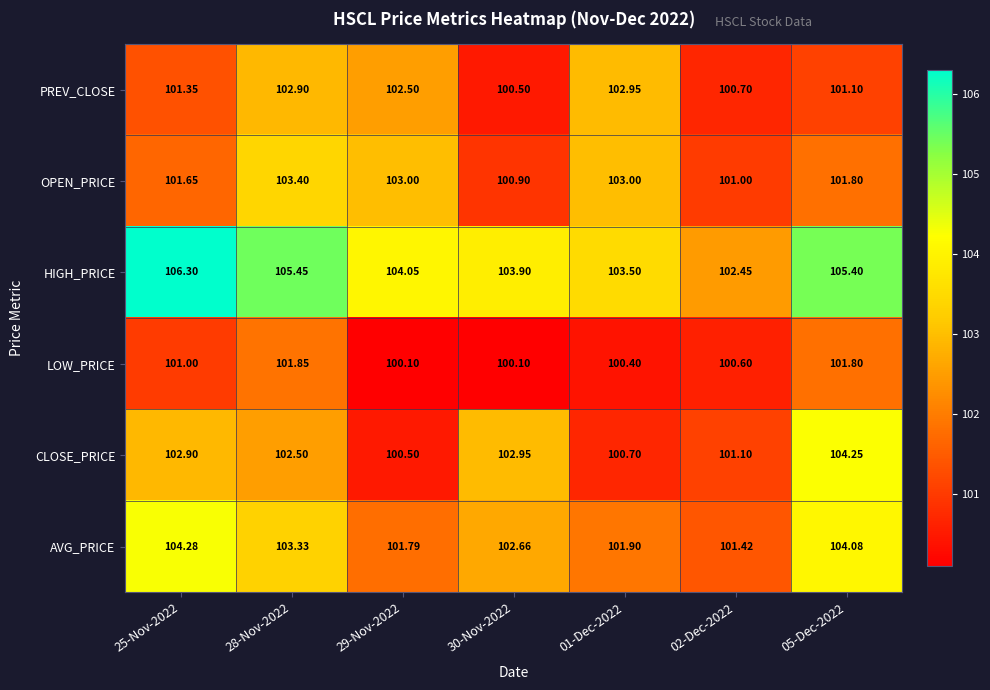

Between 29-Nov-2022 and 01-Dec-2022, which series saw the biggest shift?

HIGH_PRICE